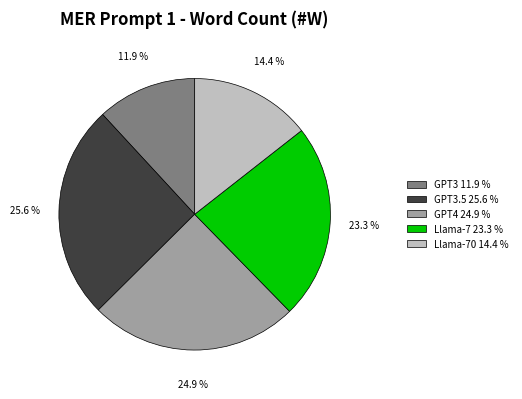

How many segments does this pie chart have?

5